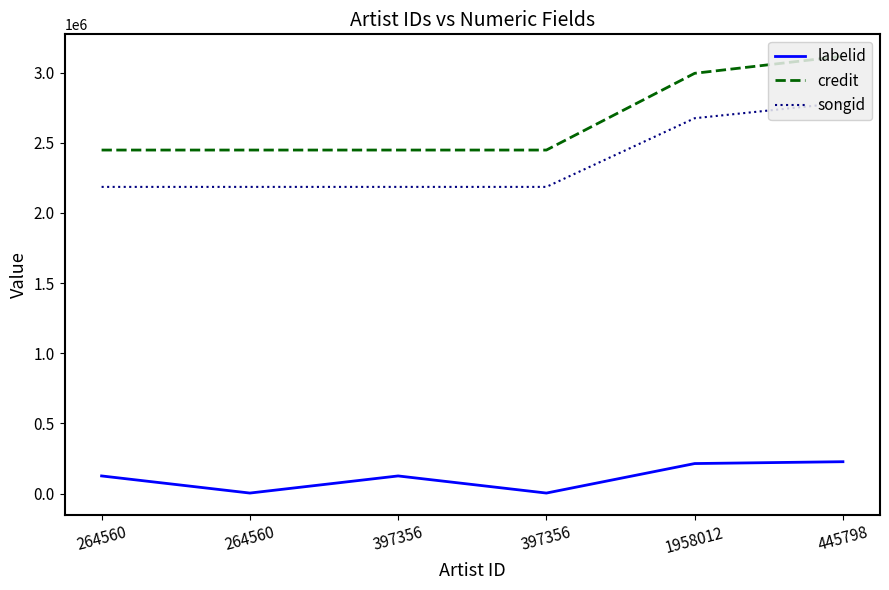

Does the chart display data point markers on the line(s)?

No